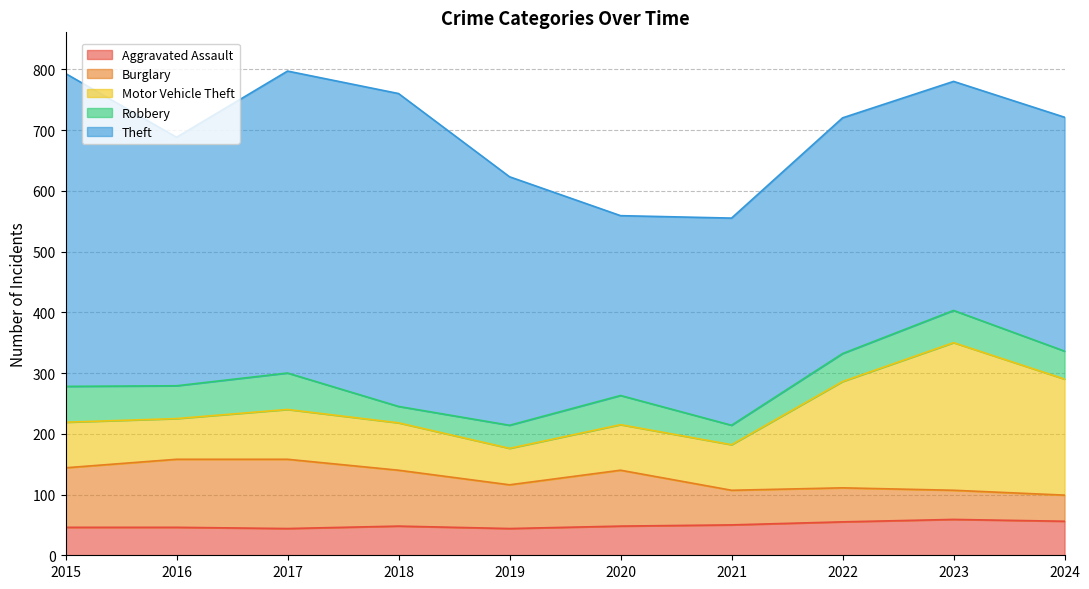

Reading left to right, list all the values displayed in this chart.

Aggravated Assault: 2015=46	2016=46	2017=44	2018=48	2019=44	2020=48	2021=50	2022=55	2023=59	2024=56
Burglary: 2015=98	2016=112	2017=114	2018=92	2019=72	2020=92	2021=57	2022=56	2023=48	2024=43
Motor Vehicle Theft: 2015=75	2016=67	2017=82	2018=78	2019=60	2020=75	2021=75	2022=175	2023=243	2024=191
Robbery: 2015=59	2016=54	2017=60	2018=27	2019=38	2020=48	2021=32	2022=46	2023=53	2024=46
Theft: 2015=515	2016=409	2017=497	2018=515	2019=409	2020=296	2021=341	2022=388	2023=377	2024=385